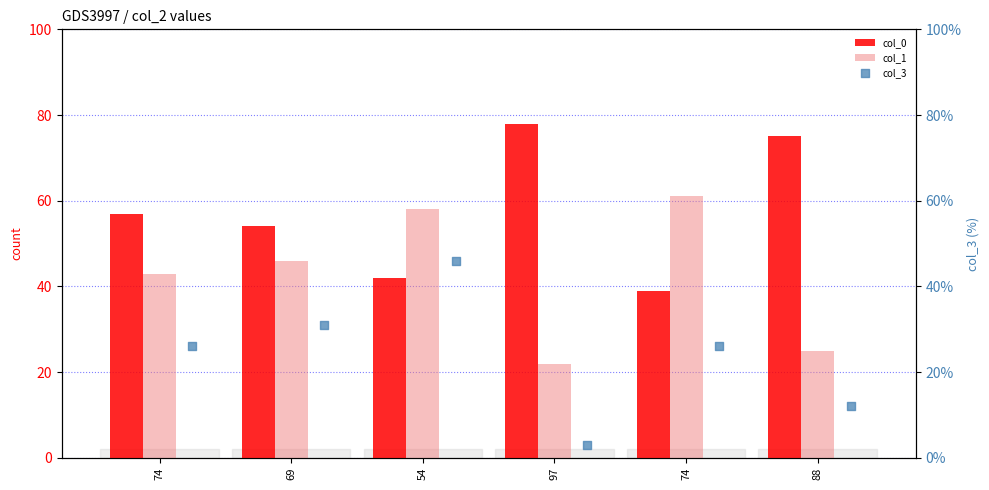

Which series contains the lowest Y value?

col_3